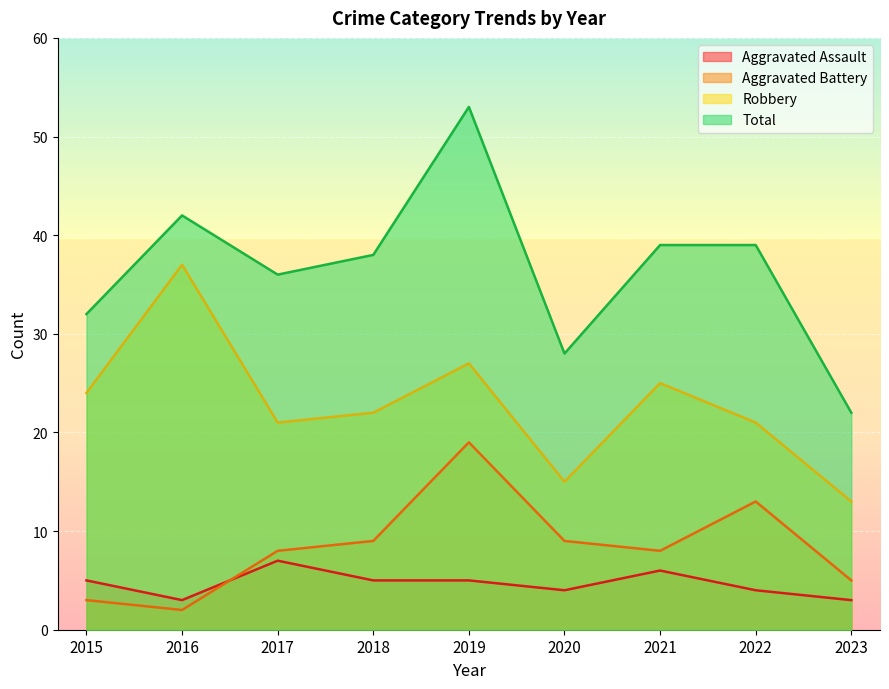

True or false: Robbery has more than 1 points higher than both neighbors.

True